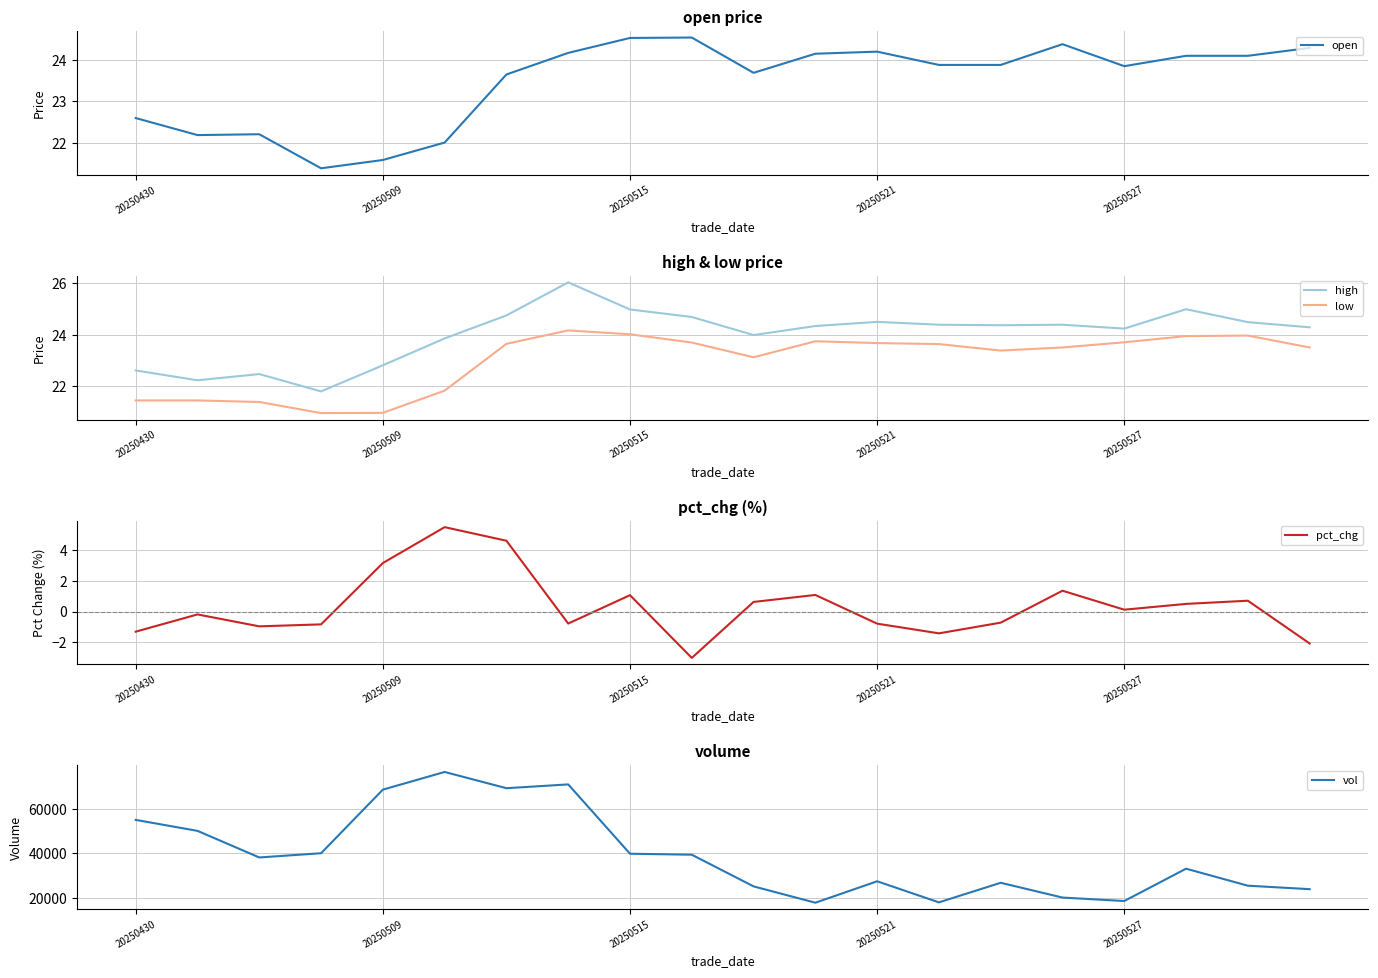

In low, how many points are lower than both neighbors (excluding endpoints)?

3